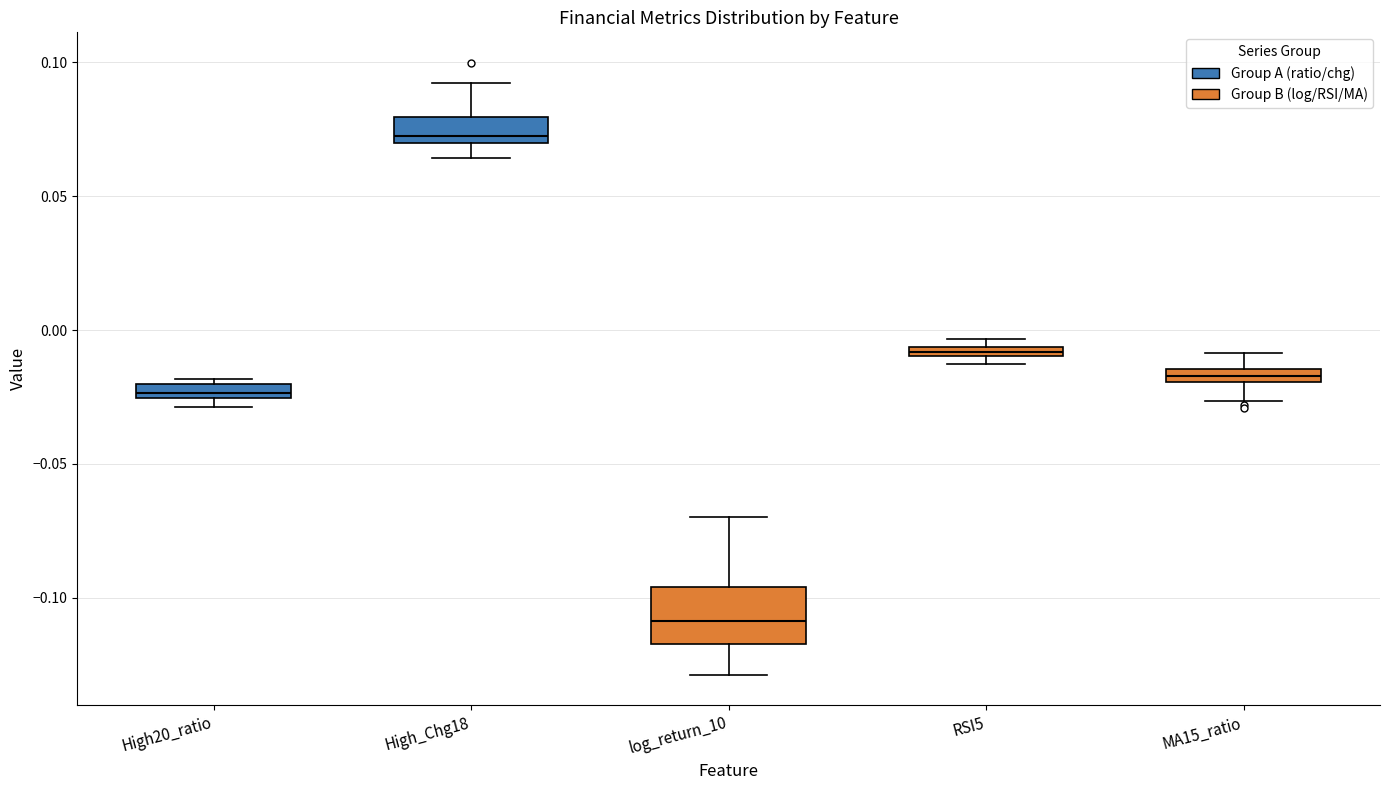

Where does the upper whisker of the box for log_return_10 end on the y-axis? The values are not printed on the chart, so give them approximately, as read against the axis.

-0.070